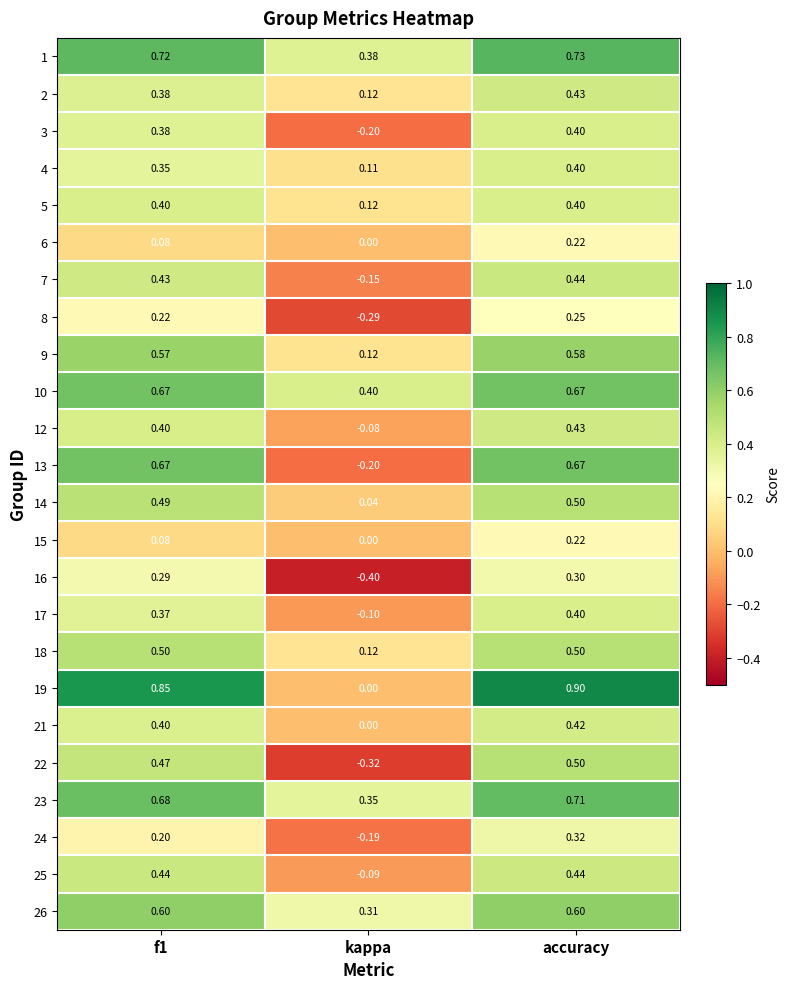

Which label corresponds to the smallest value in the chart?

kappa